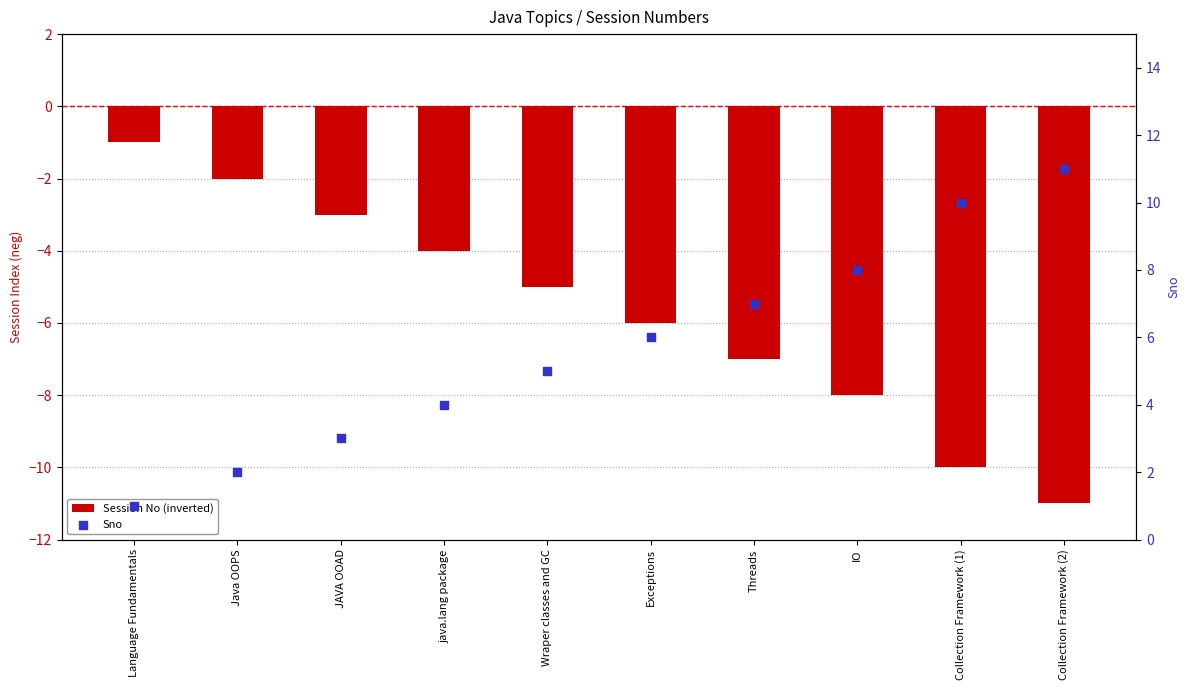

At how many categories does at least one series exceed 6?

4